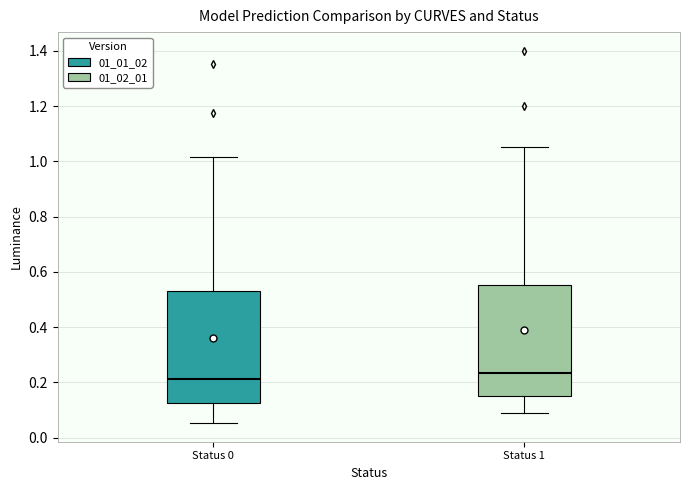

Which box's median line is the lowest?

Status 0